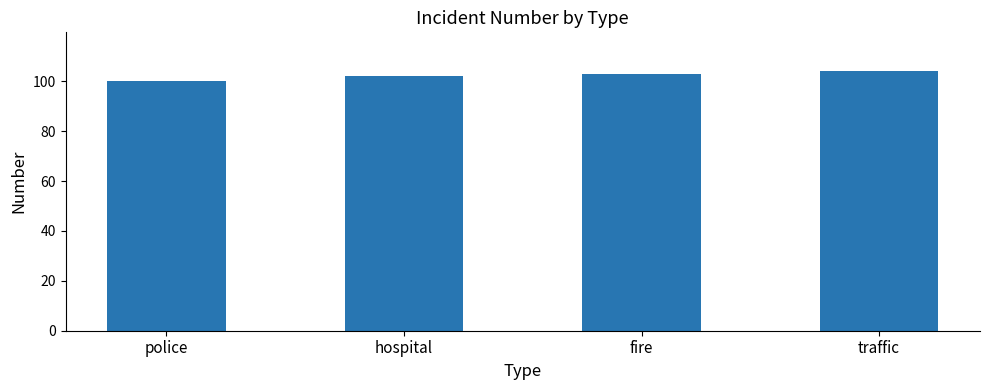

What value does the data have at traffic?

104